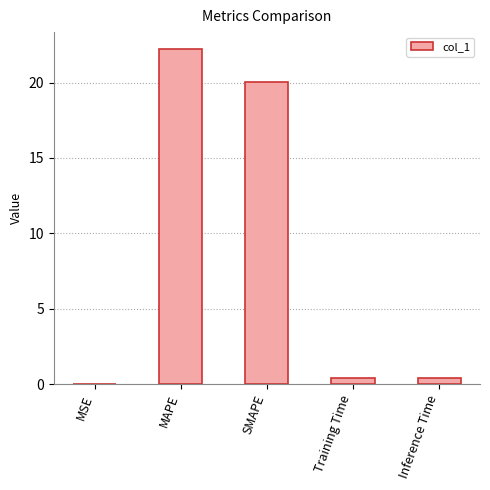

Which has a higher value, SMAPE or MSE?

SMAPE